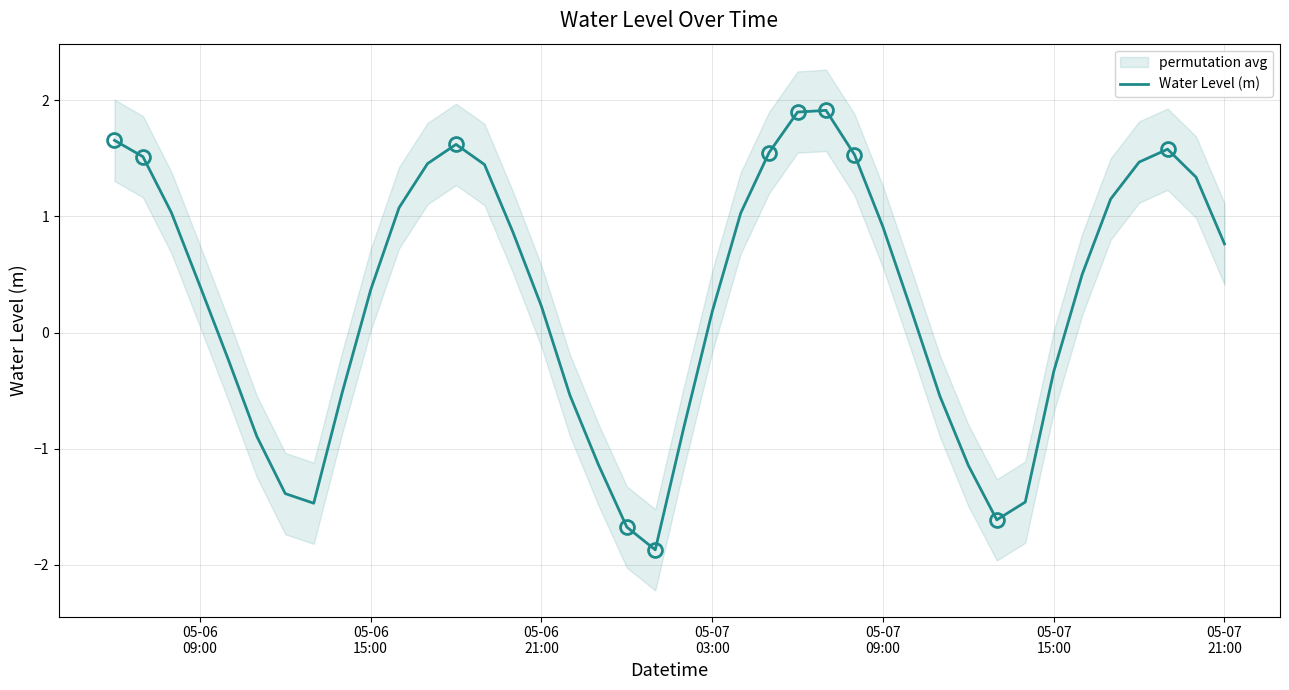

What is the highest value of the Water Level (m) series?

1.9